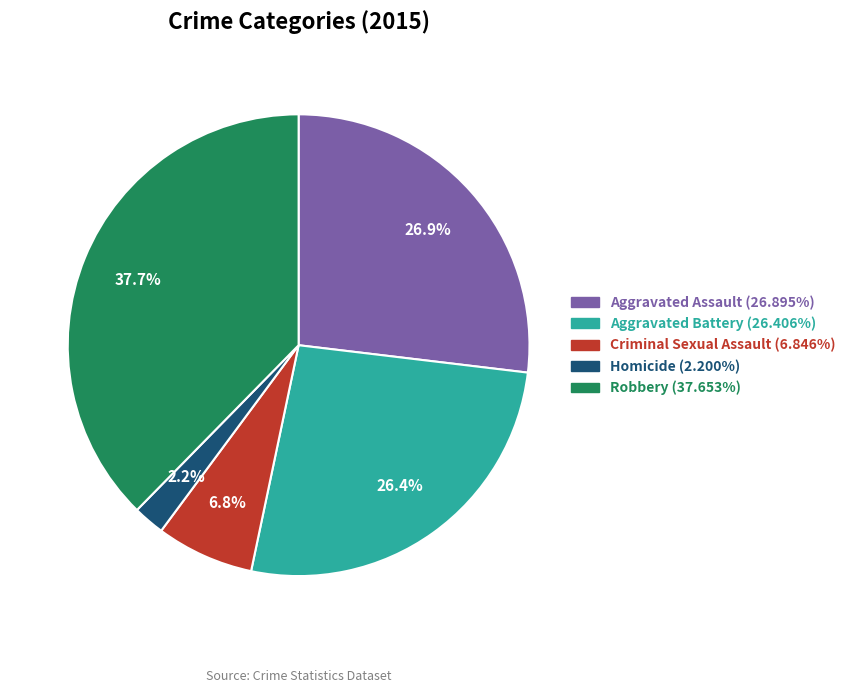

What is the ratio of the value at Aggravated Battery to the value at Homicide?

12.0